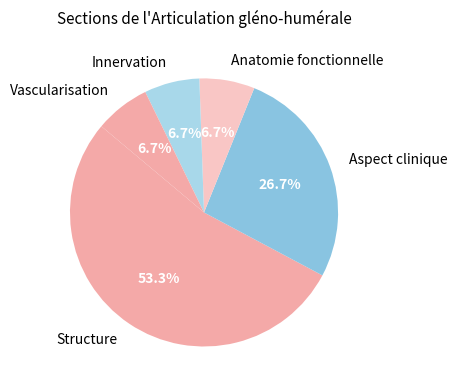

Is Structure the majority of the pie?

Yes